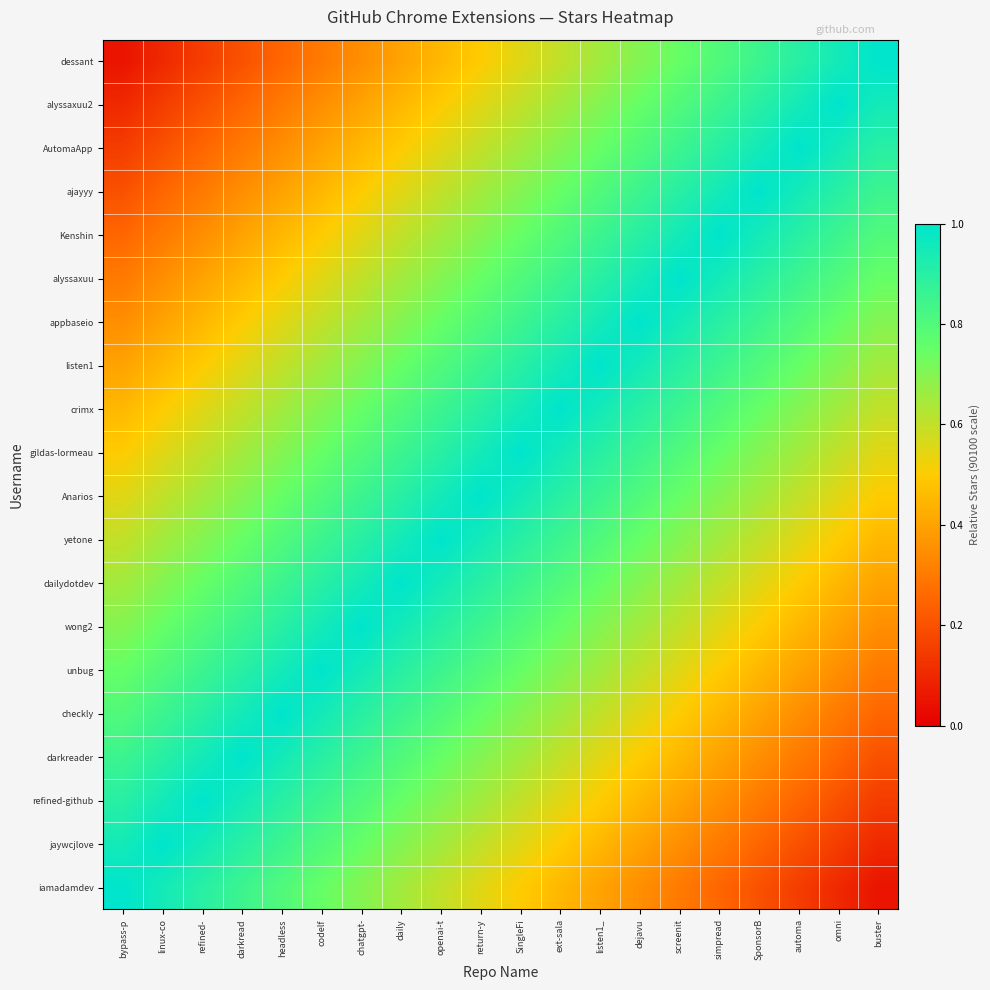

What is the greatest value displayed?

1.0